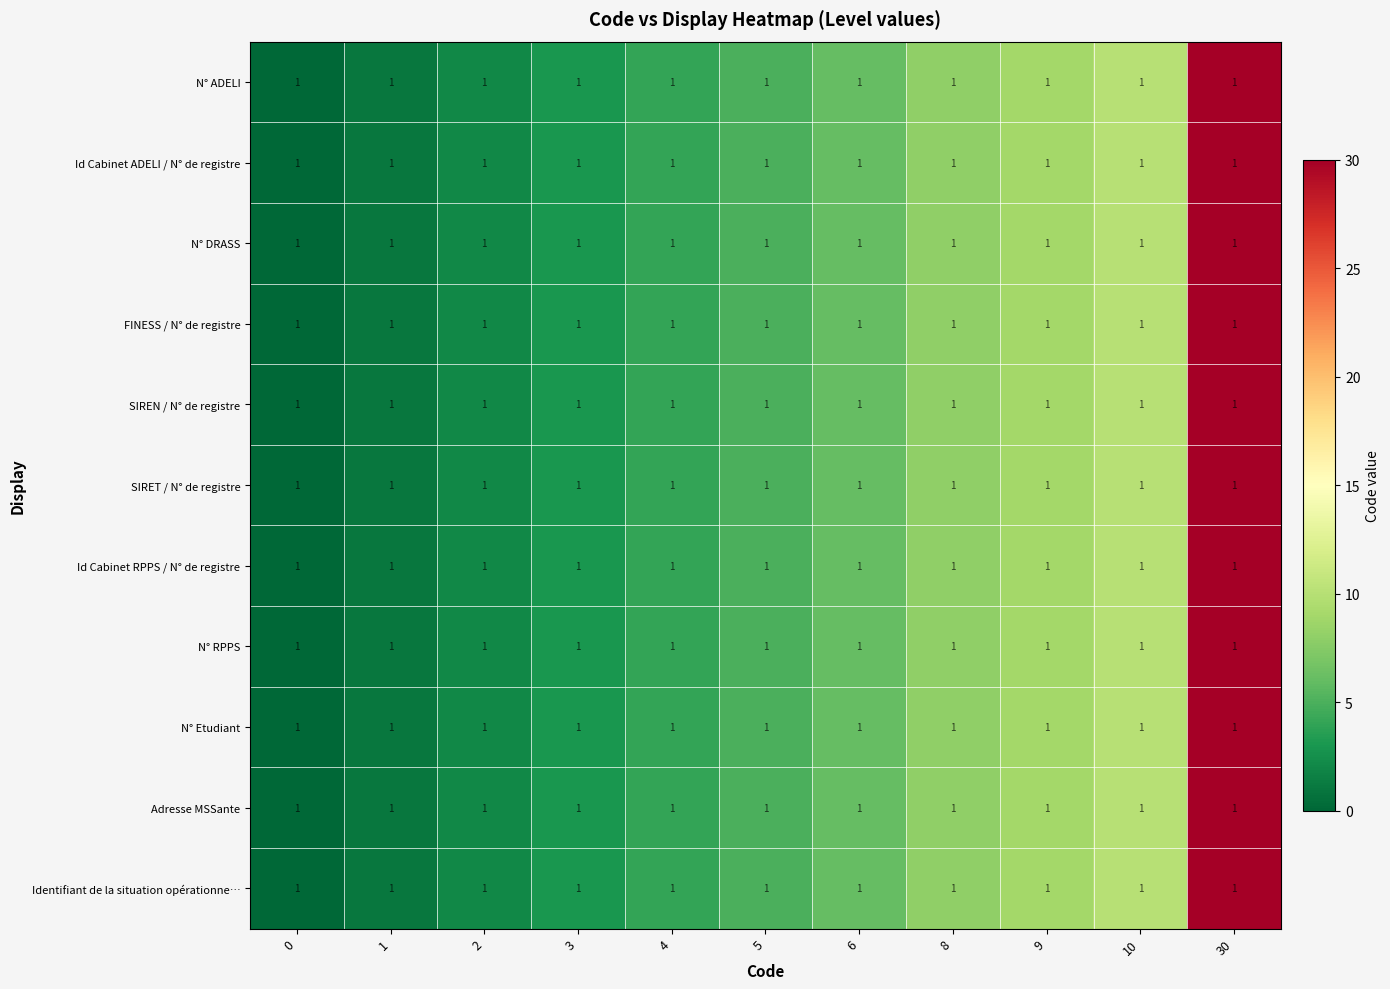

What is the sum of all SIRET / N° de registre values?

78